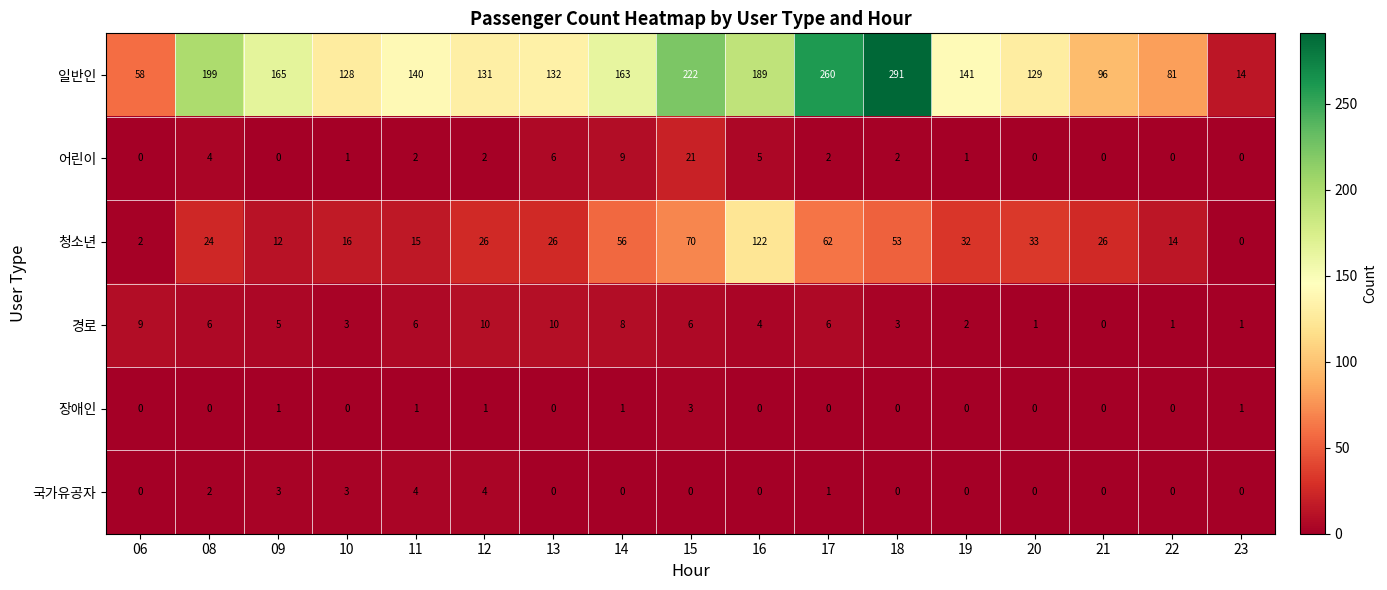

Rank the series by their maximum value, from highest to lowest.

일반인, 청소년, 어린이, 경로, 국가유공자, 장애인